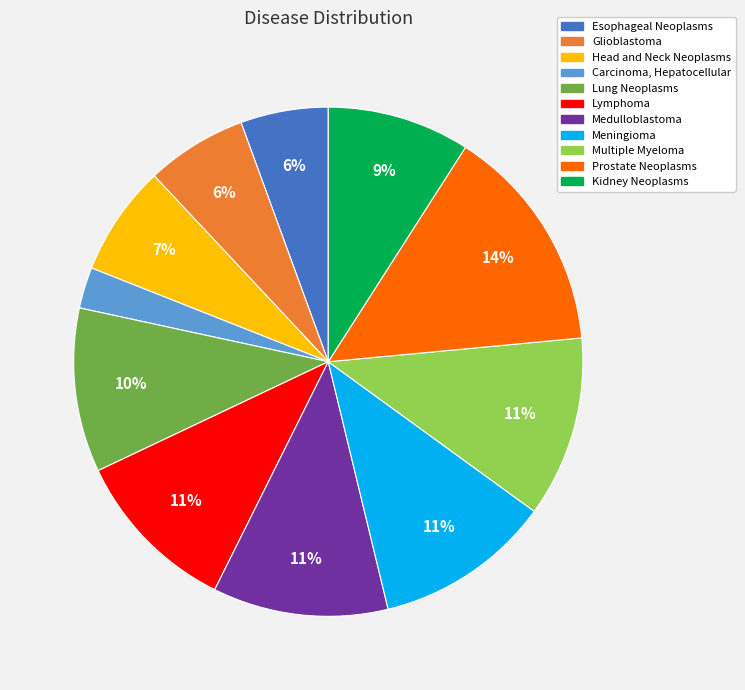

What is the ratio of the value at Multiple Myeloma to the value at Meningioma?

1.0